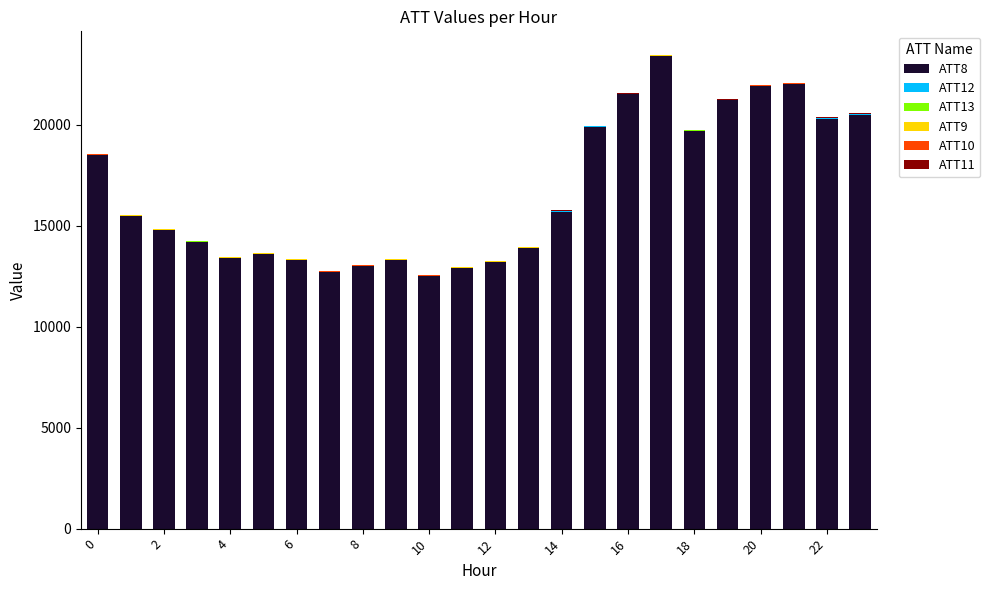

What is the sum of the ATT9 values at 20 and 16?

20.0